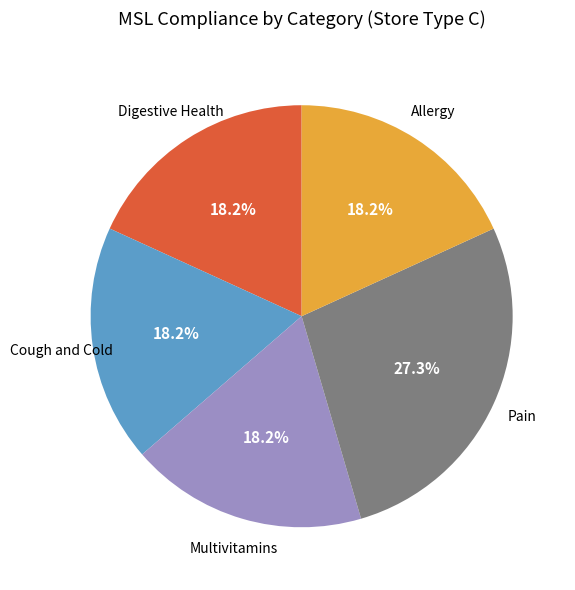

Is there any slice that represents more than half of the pie?

No